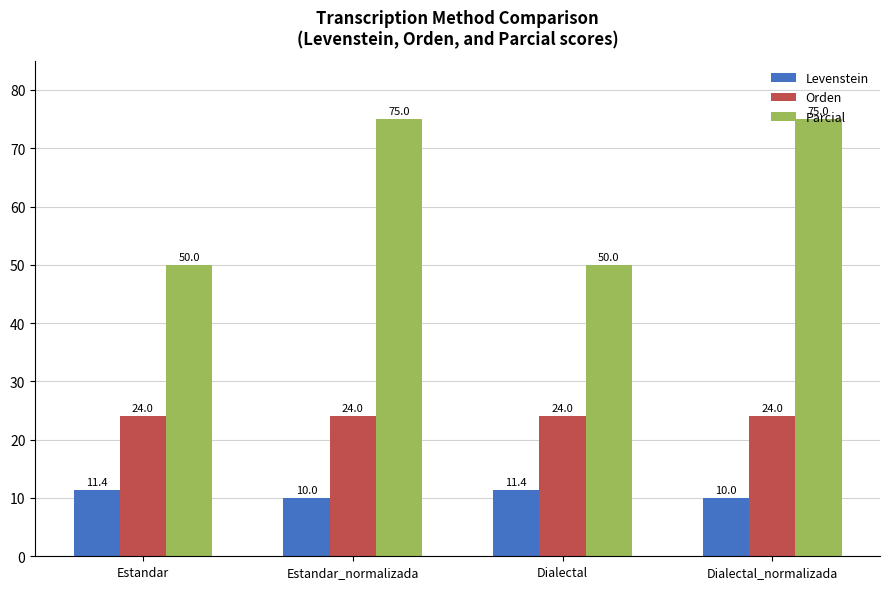

Reading left to right, extract all data points from this chart.

Levenstein: Estandar=11.4	Estandar_normalizada=10.0	Dialectal=11.4	Dialectal_normalizada=10.0
Orden: Estandar=24.0	Estandar_normalizada=24.0	Dialectal=24.0	Dialectal_normalizada=24.0
Parcial: Estandar=50.0	Estandar_normalizada=75.0	Dialectal=50.0	Dialectal_normalizada=75.0